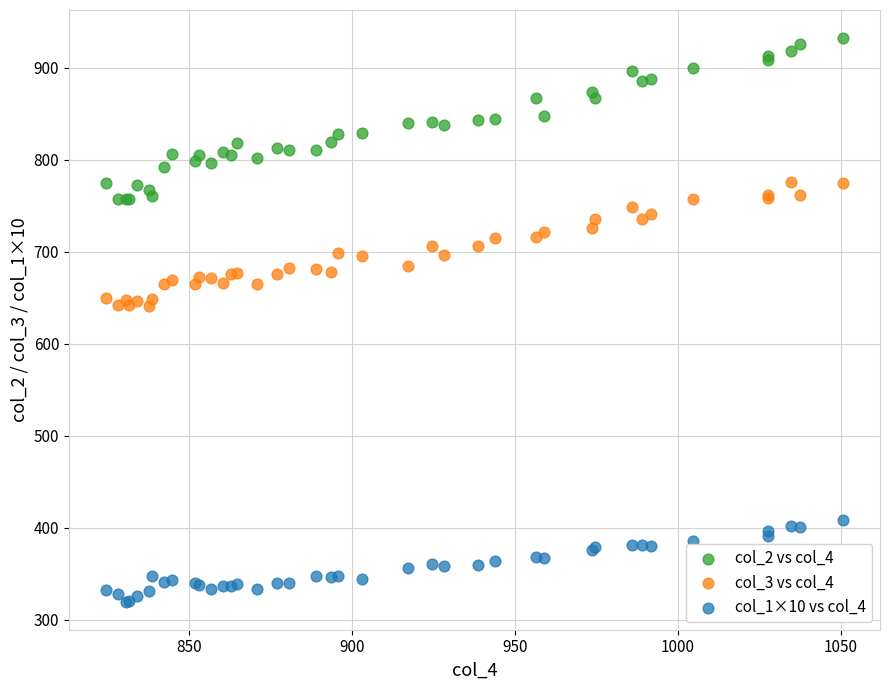

What is the X range (max minus min) for the scatter plot?

226.3